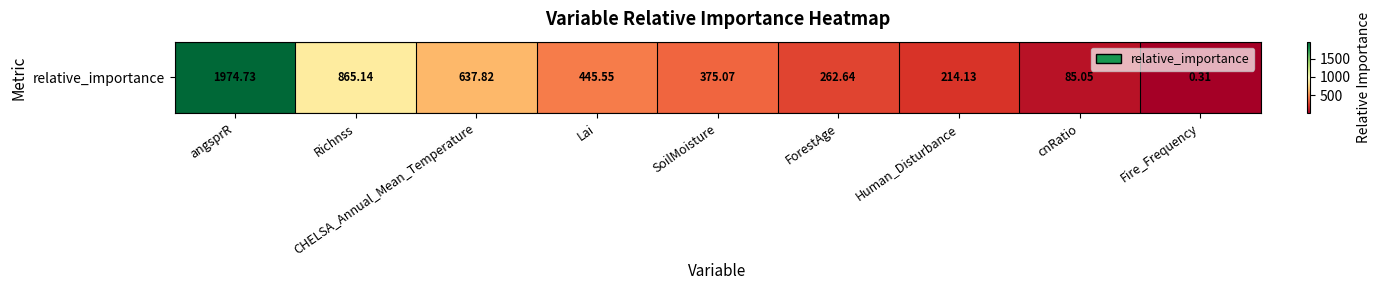

The chart shows a value of 865.1 at Richnss. True or false?

True